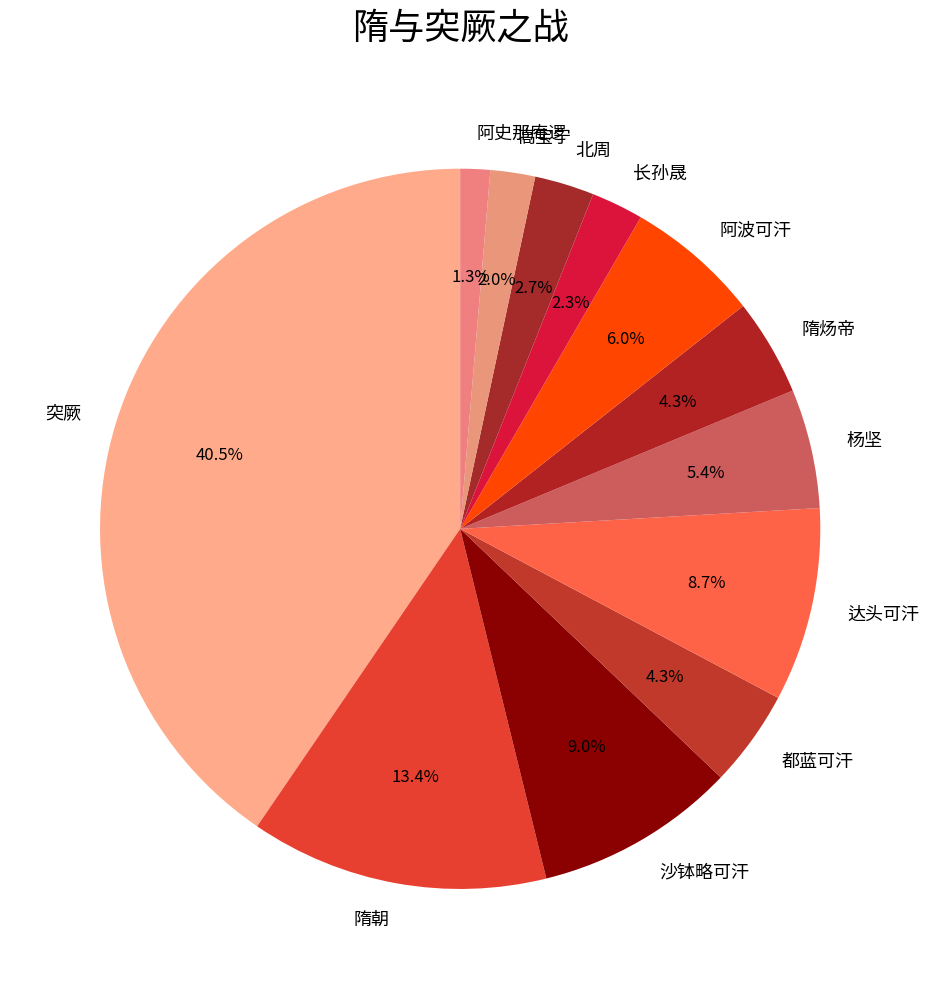

Which has a higher value, 突厥 or 达头可汗?

突厥